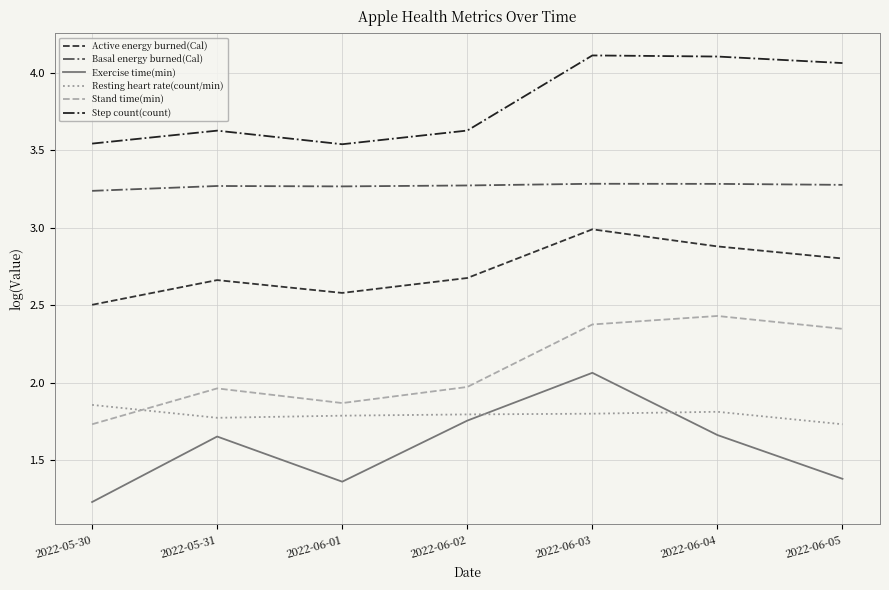

At how many categories does at least one series exceed 3?

7